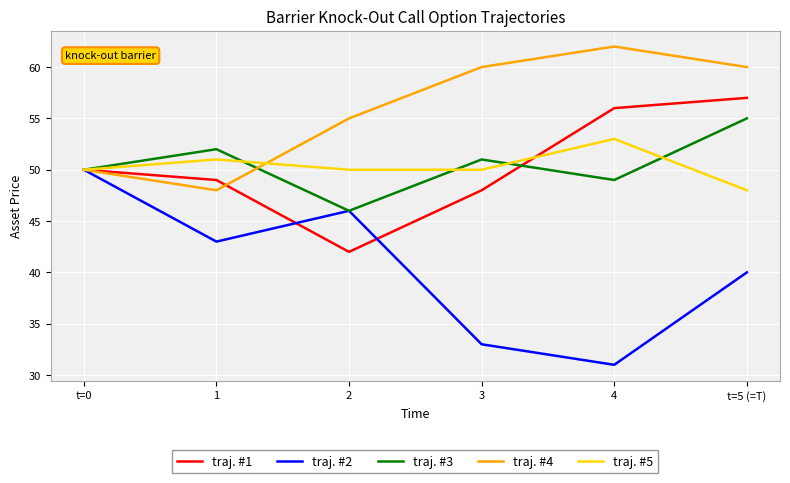

List the labels in order of traj. #1 value, largest first.

t=5 (=T), 4, t=0, 1, 3, 2